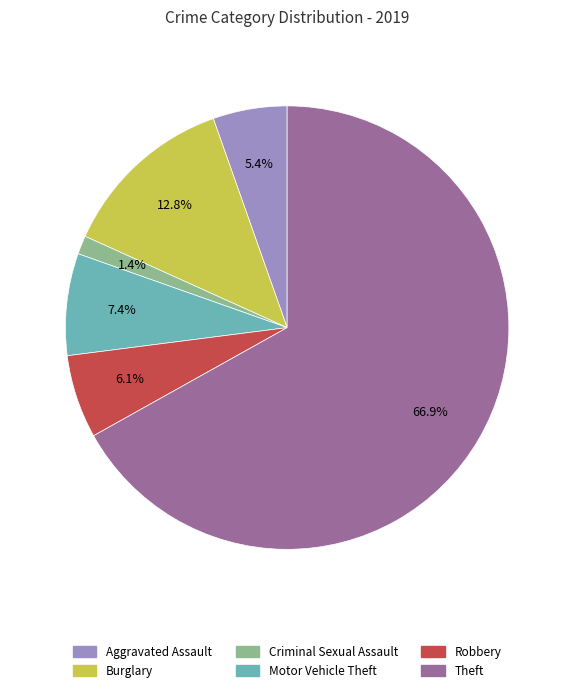

How many slices are in this pie chart?

6